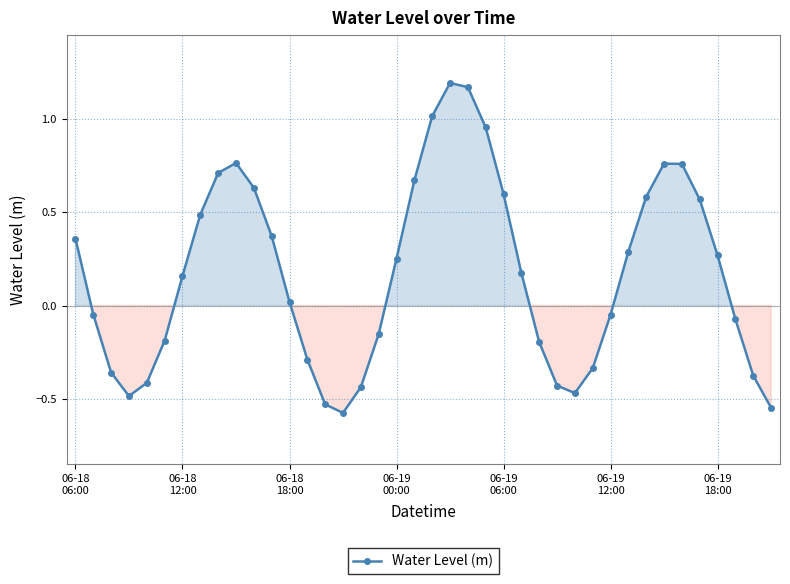

True or false: there are more than 2 points higher than both neighbors.

True